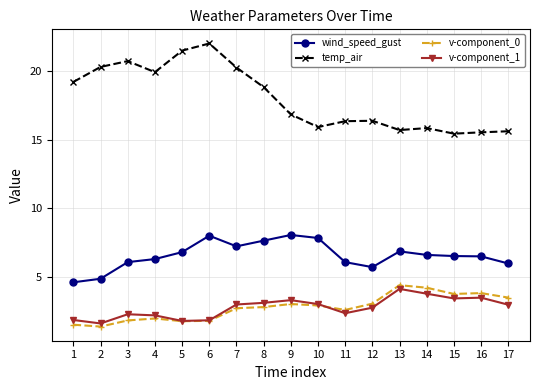

How many series are shown in this chart?

4